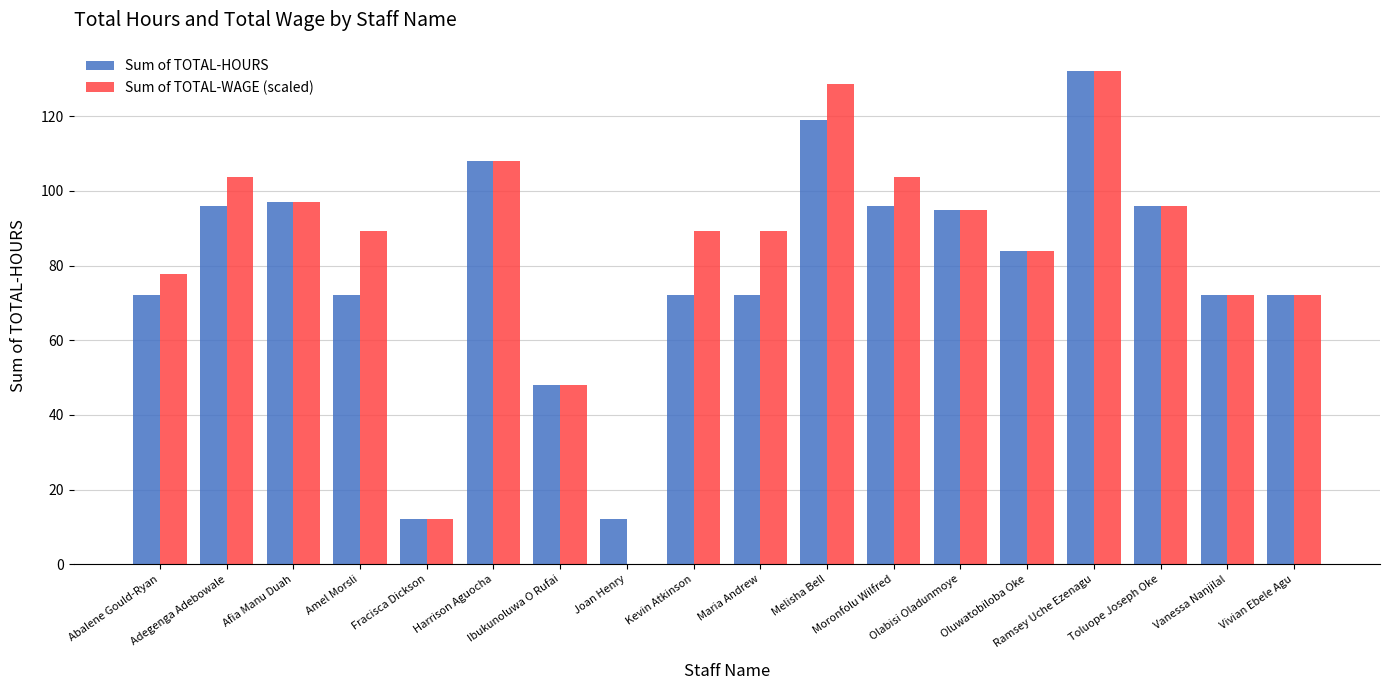

Reading right to left, transcribe all the data shown in this chart.

Sum of TOTAL-HOURS: 72.0	72.0	96.0	132.0	84.0	95.0	96.0	119.0	72.0	72.0	12.0	48.0	108.0	12.0	72.0	97.0	96.0	72.0
Sum of TOTAL-WAGE (scaled): 72.0	72.0	96.0	132.0	84.0	95.0	103.7	128.5	89.3	89.3	0.0	48.0	108.0	12.0	89.3	97.0	103.7	77.8